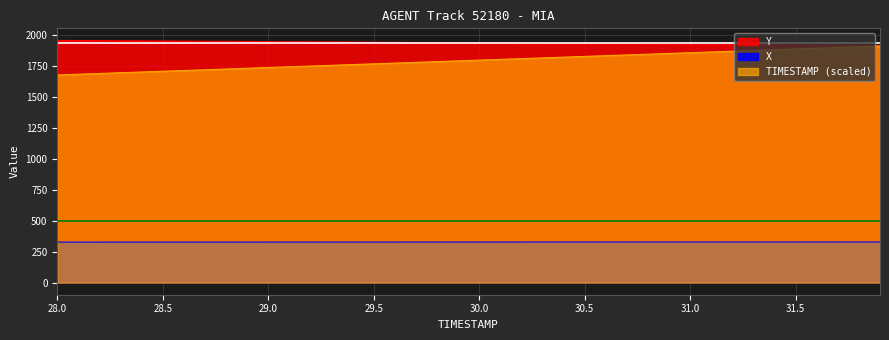

True or false: Y and X intersect in this chart.

False